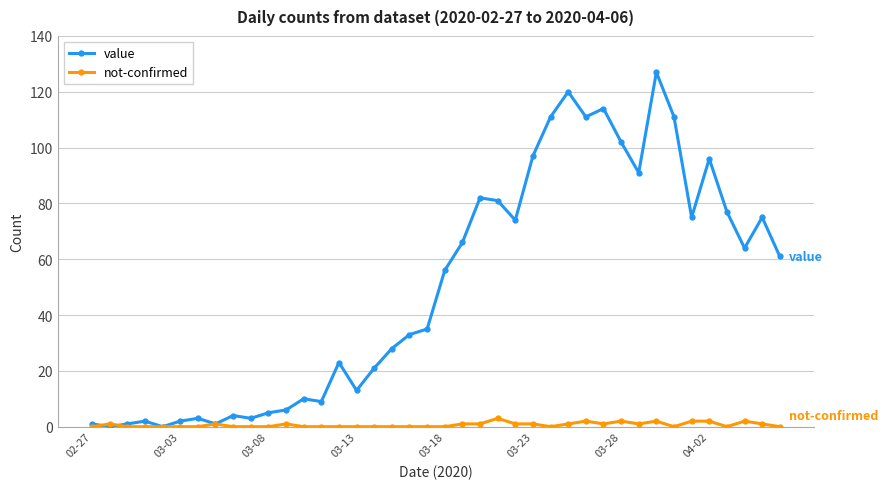

List the series in order of their peak value, highest first.

value, not-confirmed